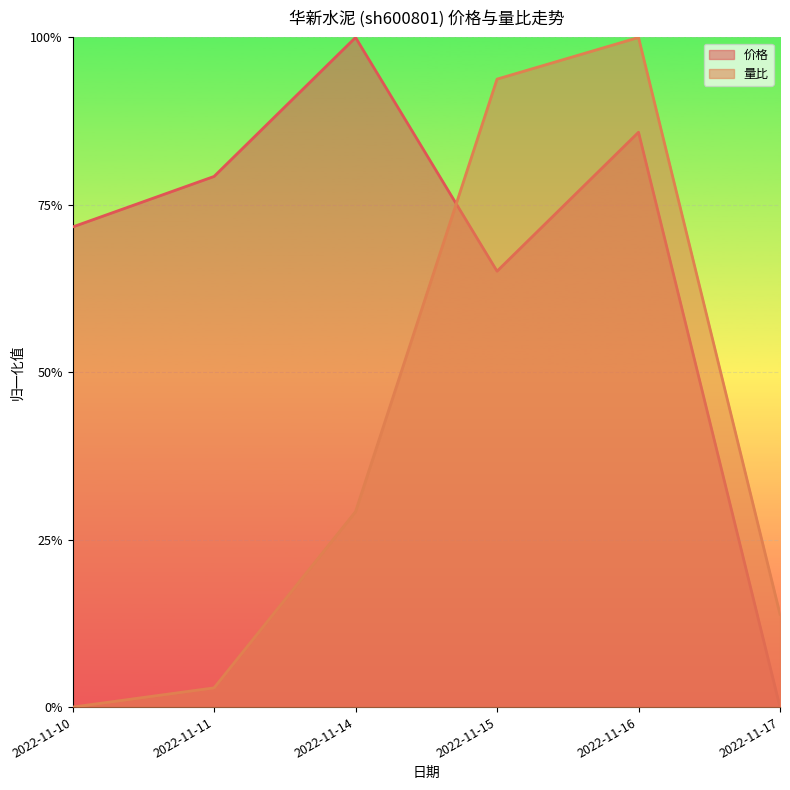

True or false: 价格 and 量比 cross at least once.

True